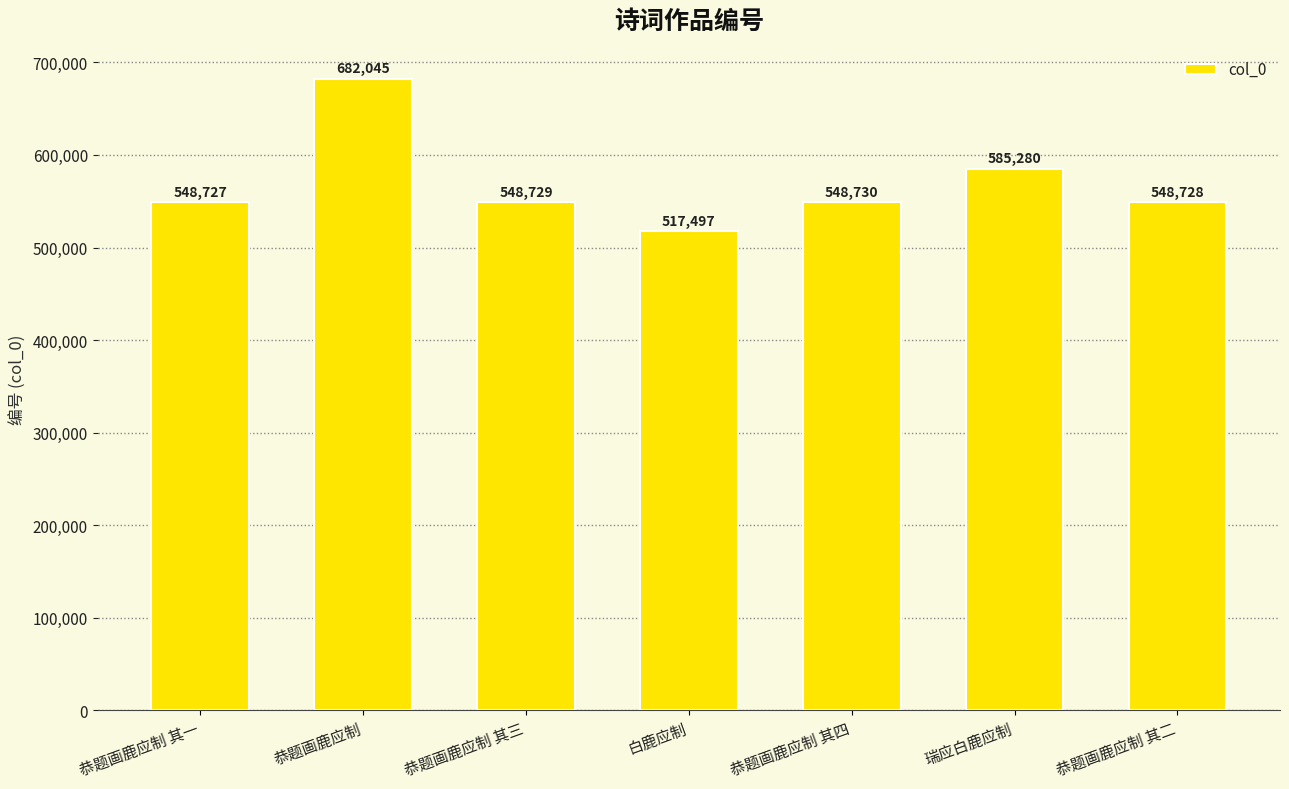

At which label is the value closest to 599771?

瑞应白鹿应制